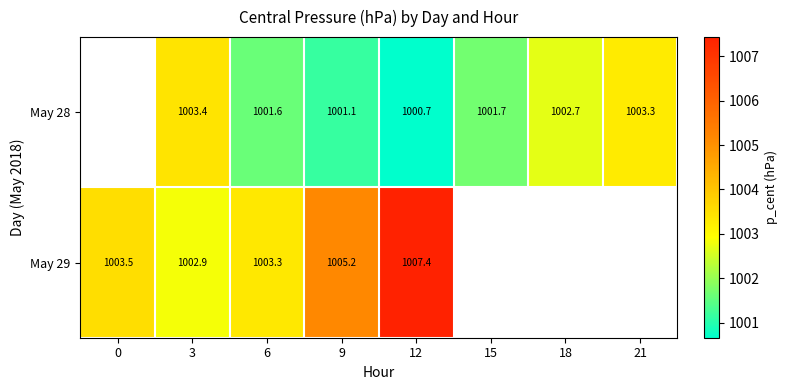

Which has a higher value, 21 or 18?

21